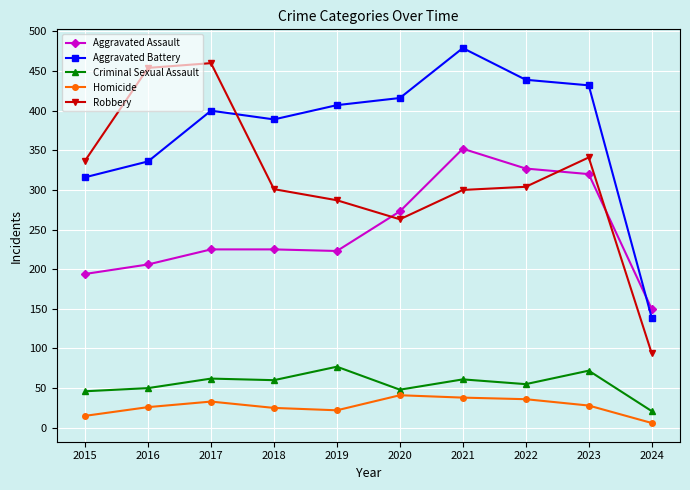

How many lines are shown in the chart?

5